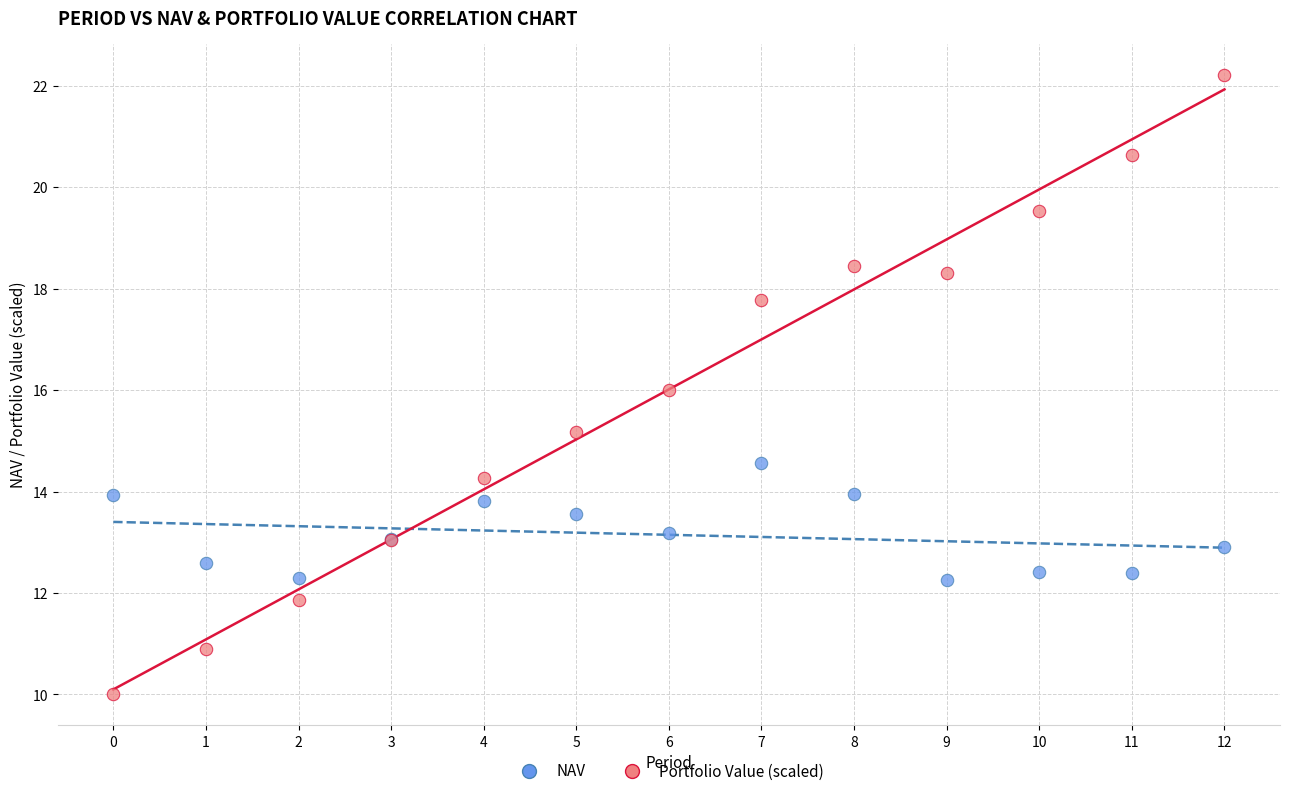

Which series reaches the maximum Y coordinate?

Portfolio Value (scaled)